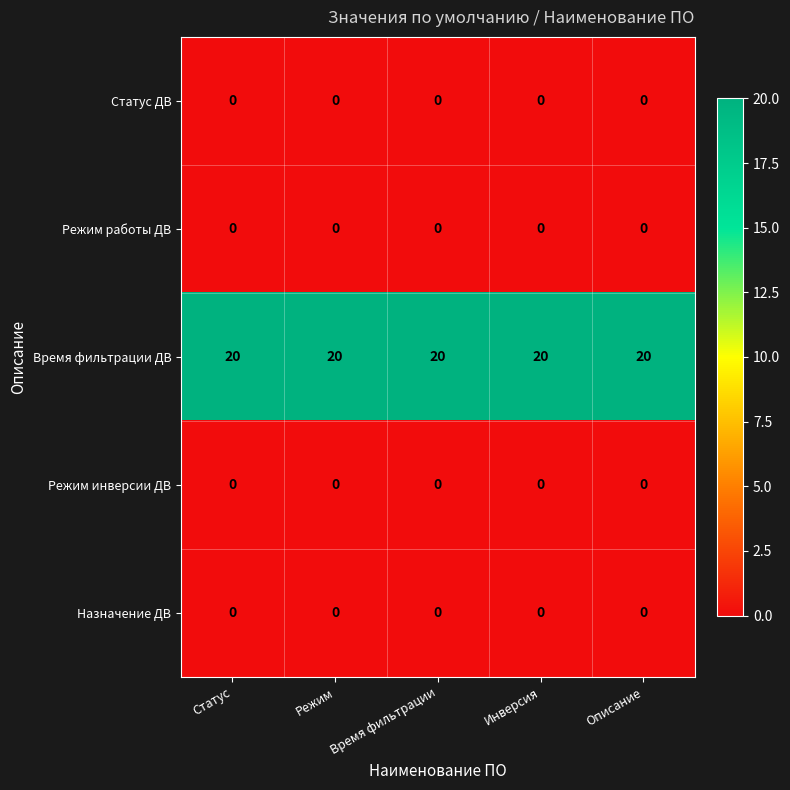

What is the greatest value displayed?

20